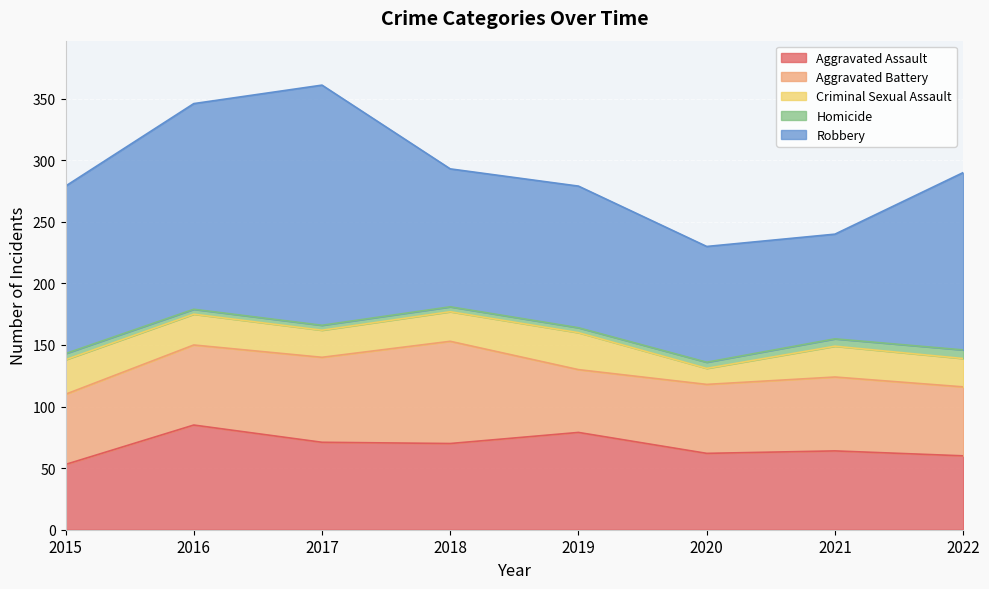

At how many categories does at least one series exceed 192?

1